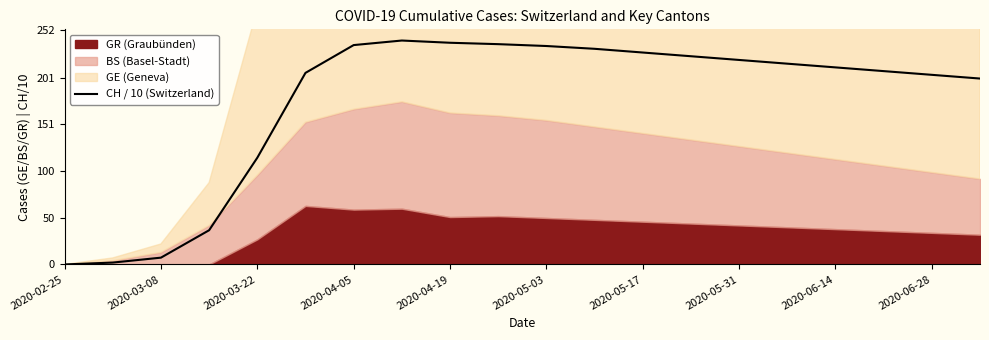

What position from the right is 2020-02-25?

20